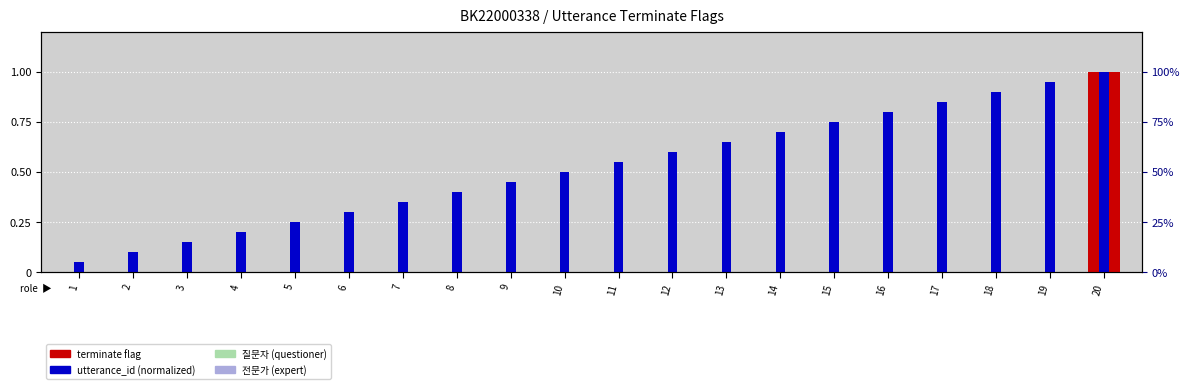

Reading left to right, extract all data points from this chart.

terminate flag: 0.0	0.0	0.0	0.0	0.0	0.0	0.0	0.0	0.0	0.0	0.0	0.0	0.0	0.0	0.0	0.0	0.0	0.0	0.0	1.0
utterance_id (normalized): 0.1	0.1	0.1	0.2	0.2	0.3	0.3	0.4	0.5	0.5	0.6	0.6	0.7	0.7	0.8	0.8	0.8	0.9	0.9	1.0